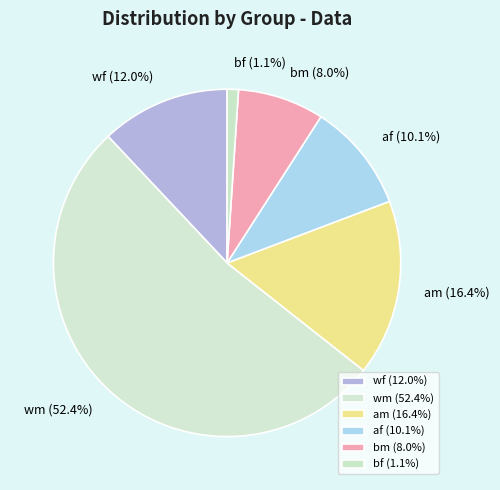

Does any single category account for the majority?

Yes